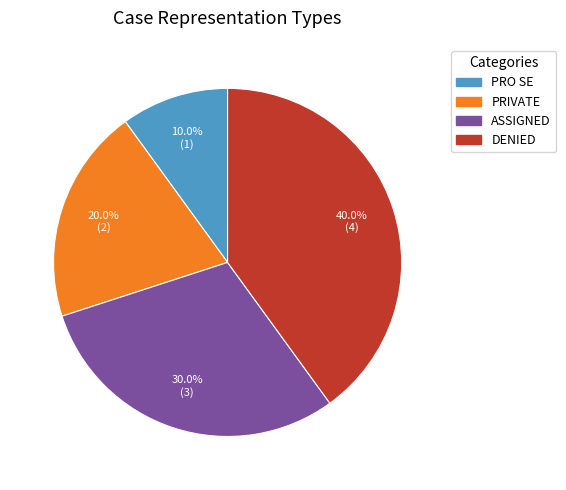

How many slices are in this pie chart?

4